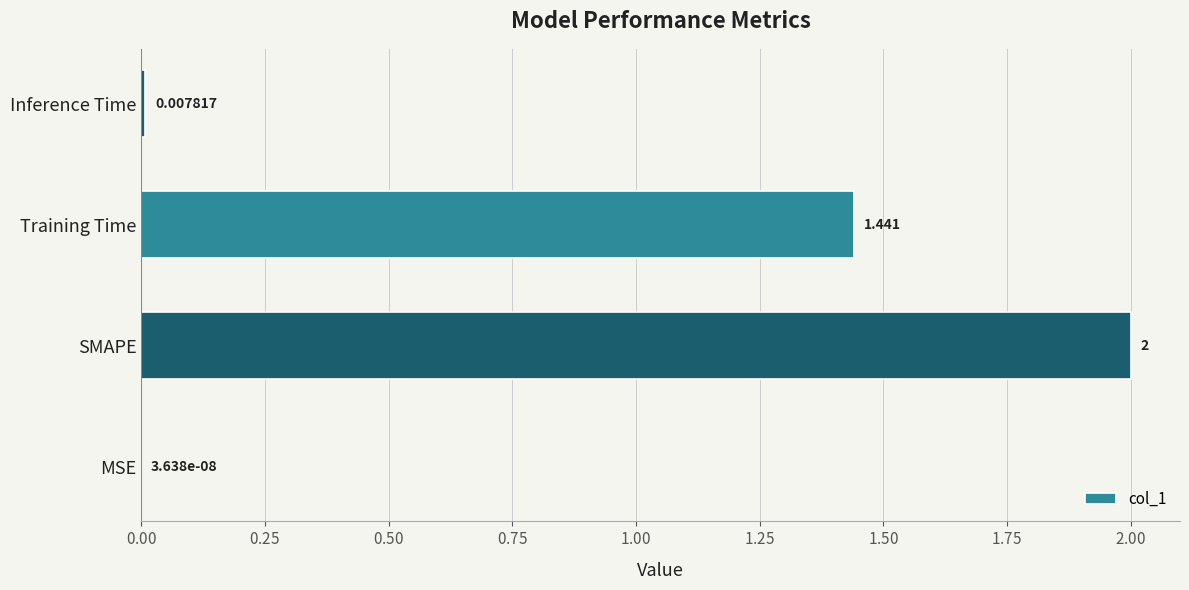

At which category does the chart reach its peak across all series?

SMAPE